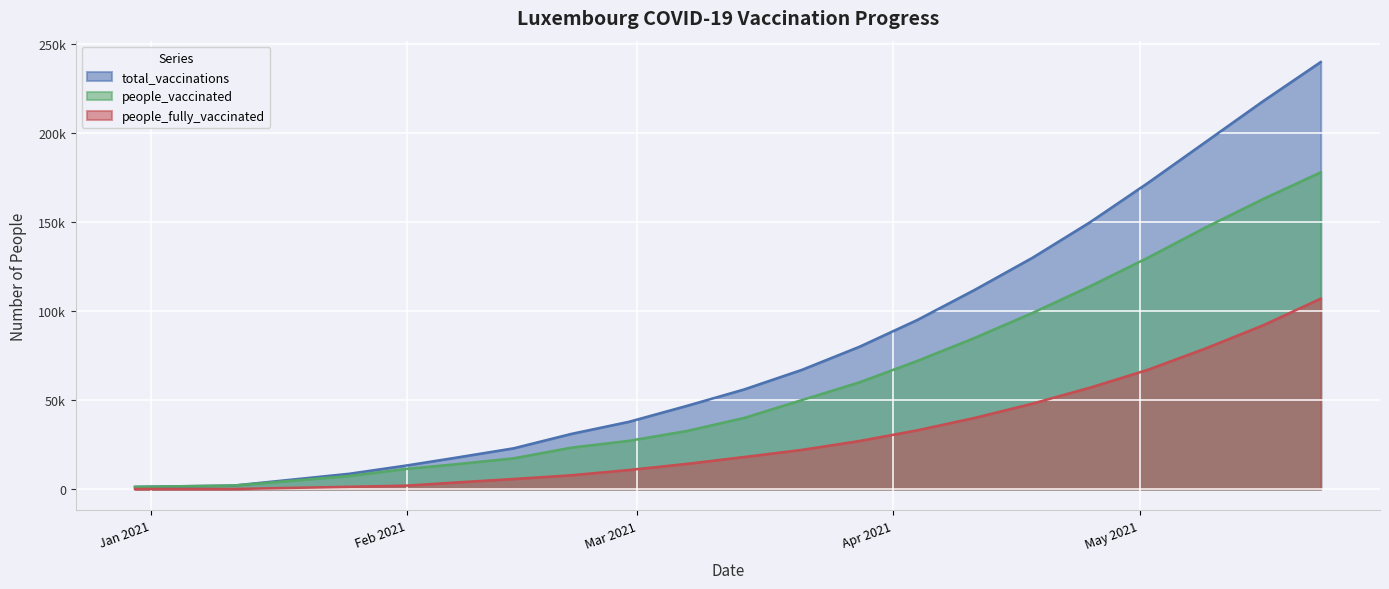

At which label is total_vaccinations closest to 120600?

2021-04-11